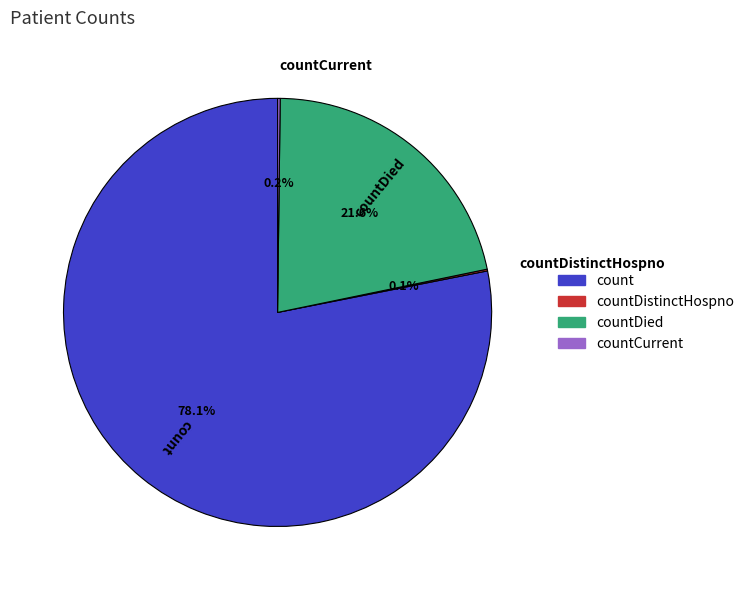

Approximately how many times larger is the value at countDied compared to count?

0.3